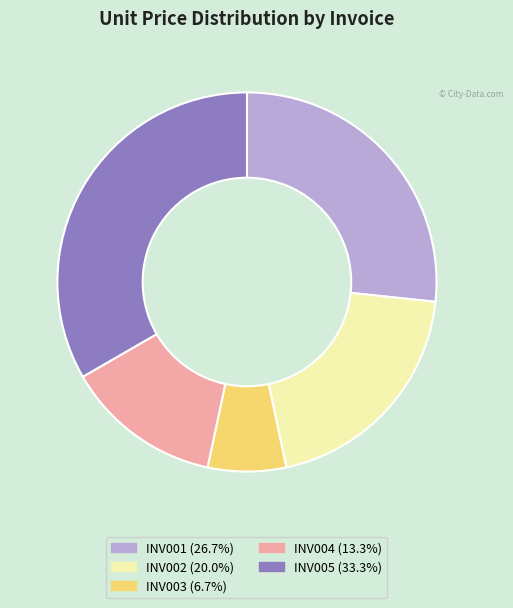

Combined, do INV005 and INV003 account for over 50%?

No